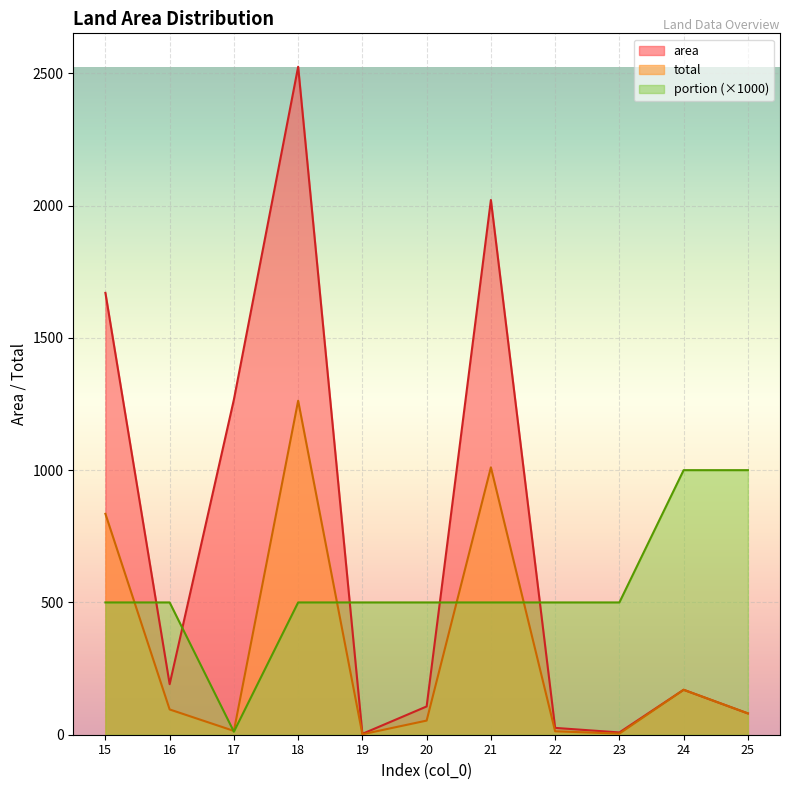

At which category does area reach its first local peak?

18